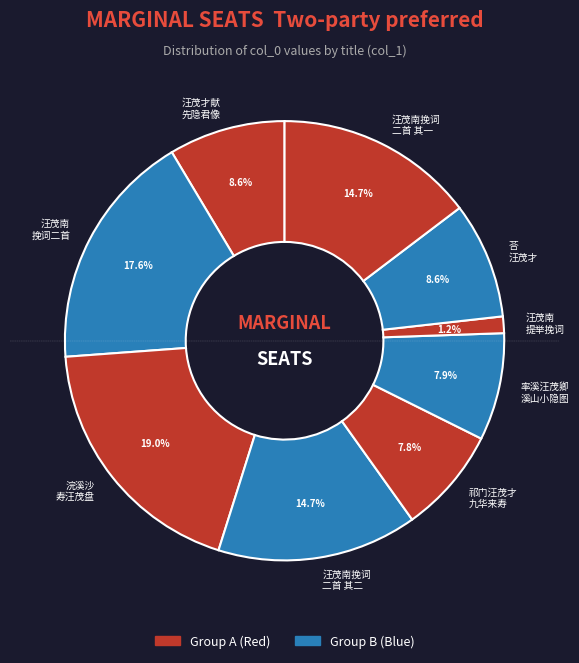

Count the number of slices in the pie.

9